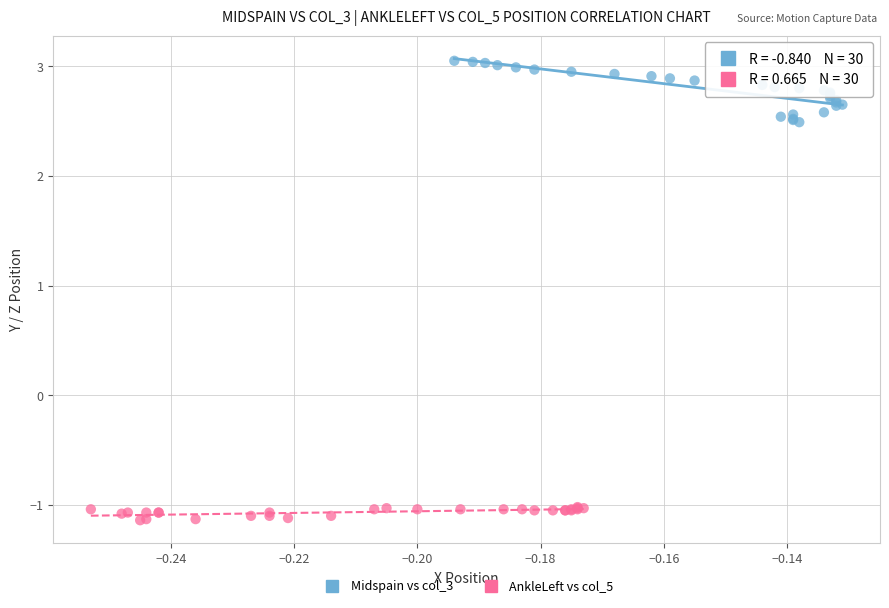

Which series reaches the minimum Y coordinate?

AnkleLeft vs col_5